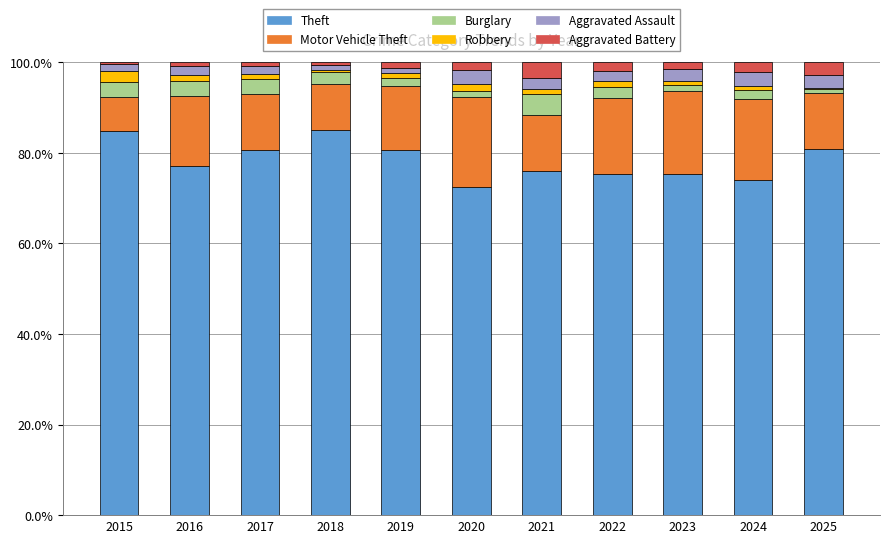

What is the highest value of the Theft series?

85.0